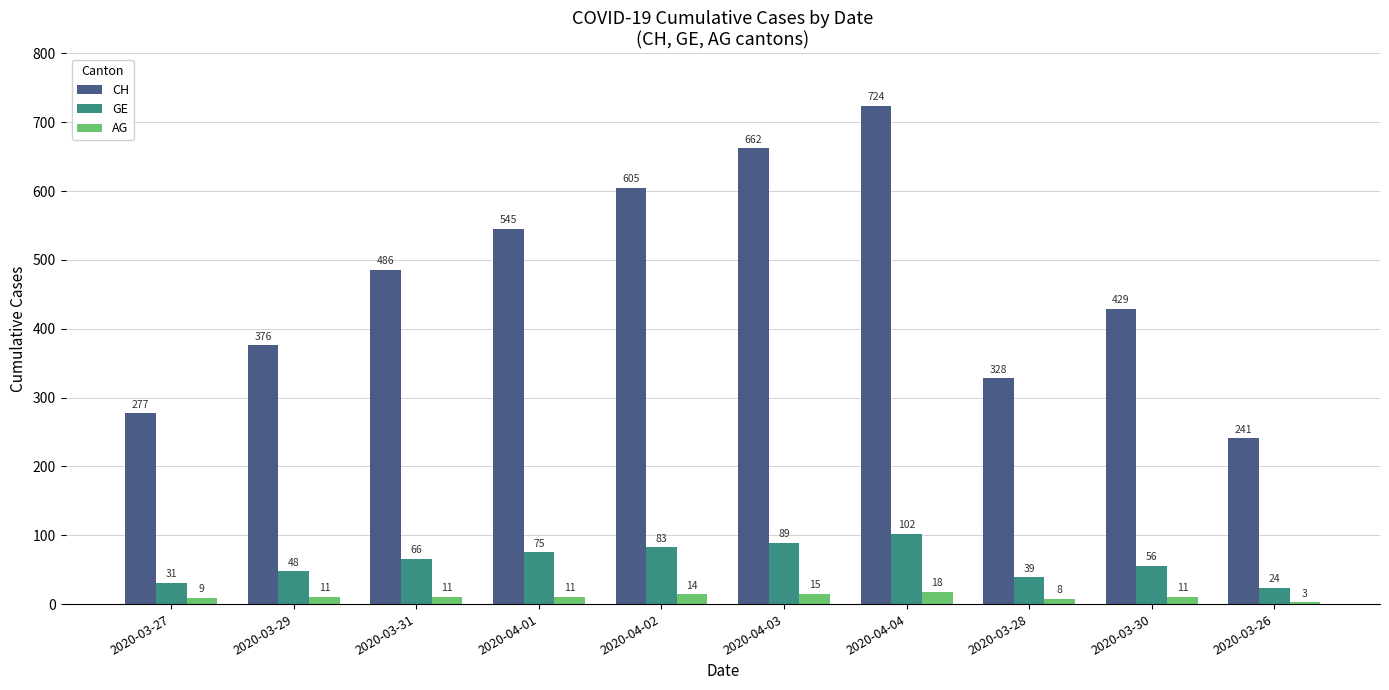

What is the sum of all CH values?

4673